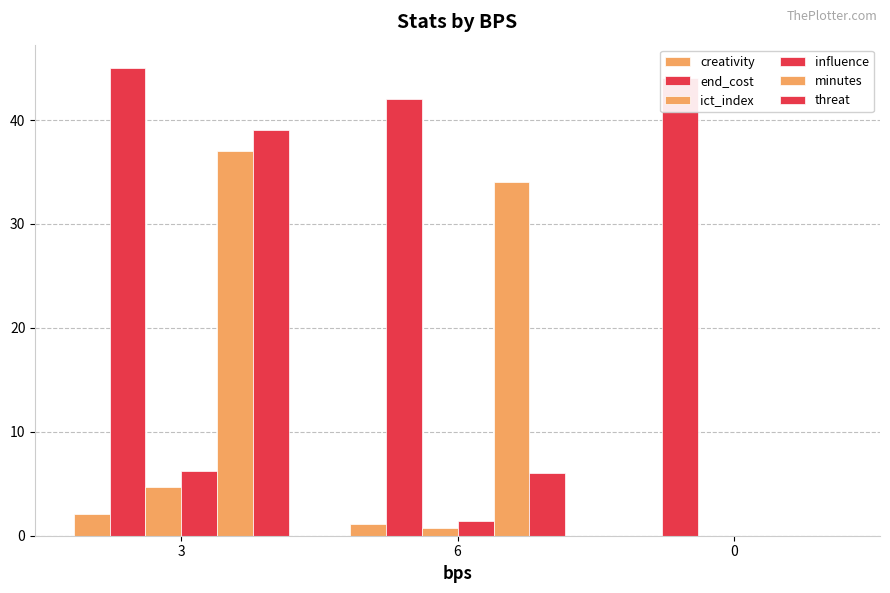

What is the total value across all series at 0?

44.0